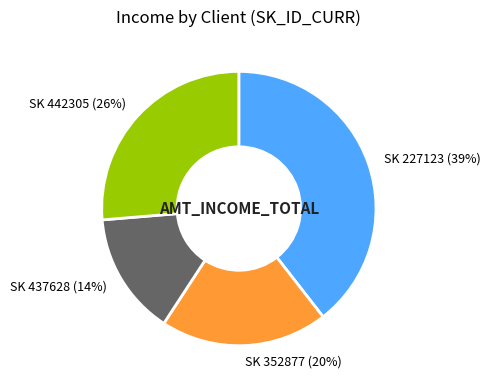

To the nearest percent, what is the difference between the largest and smallest slice percentages?

25%